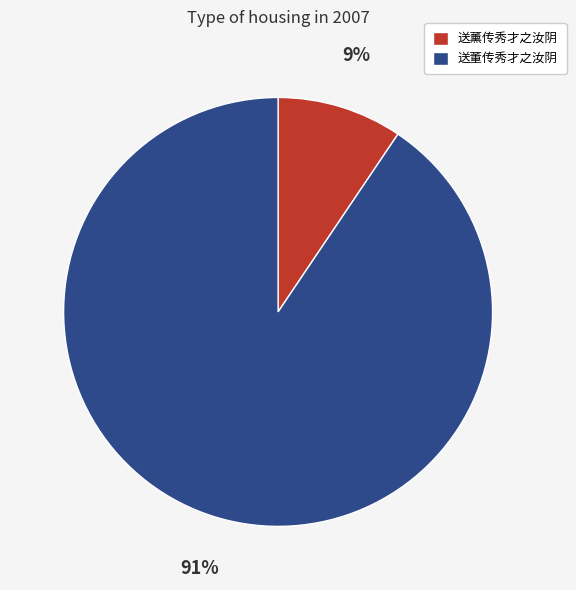

What is the largest slice in the pie chart?

送董传秀才之汝阴